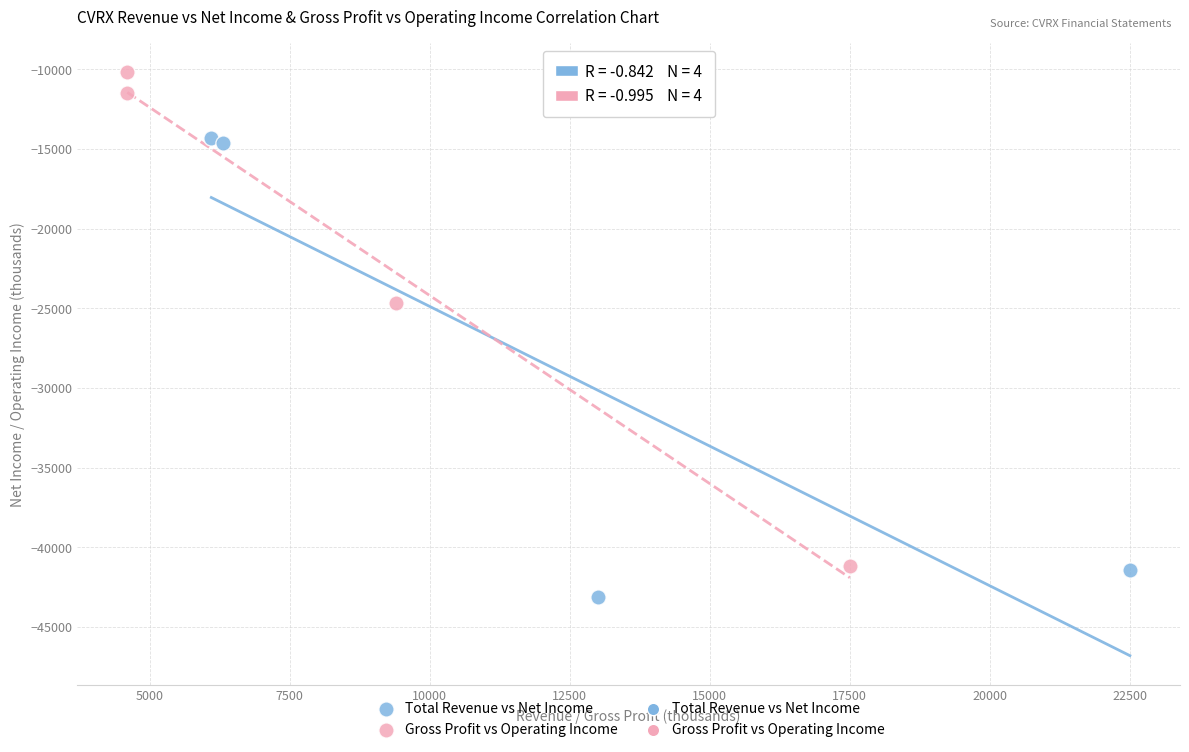

Which series contains the highest Y value?

Gross Profit vs Operating Income